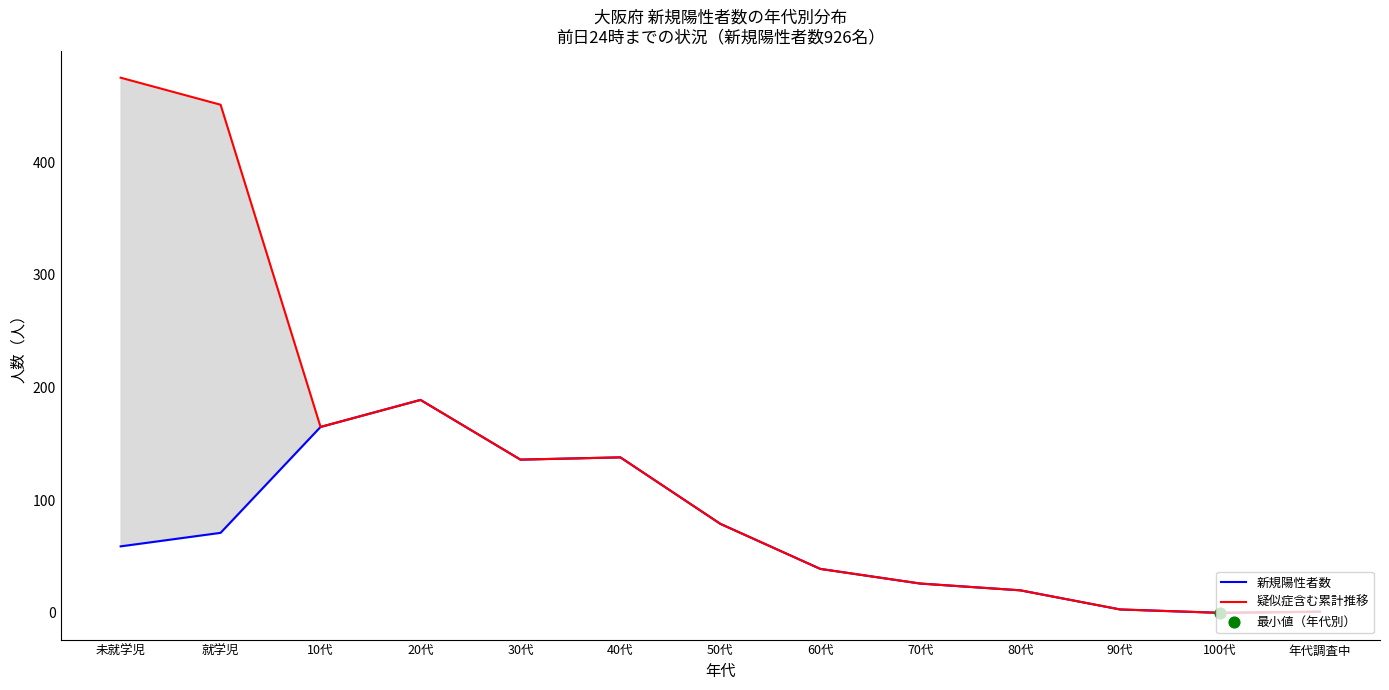

Which series reaches the maximum Y coordinate?

疑似症含む累計推移